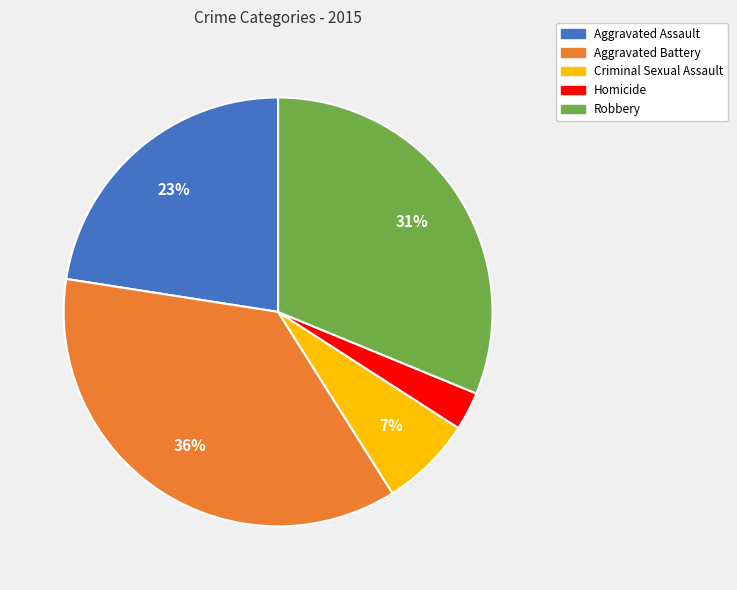

To the nearest percent, what is the combined percentage of Aggravated Battery and Homicide?

39%